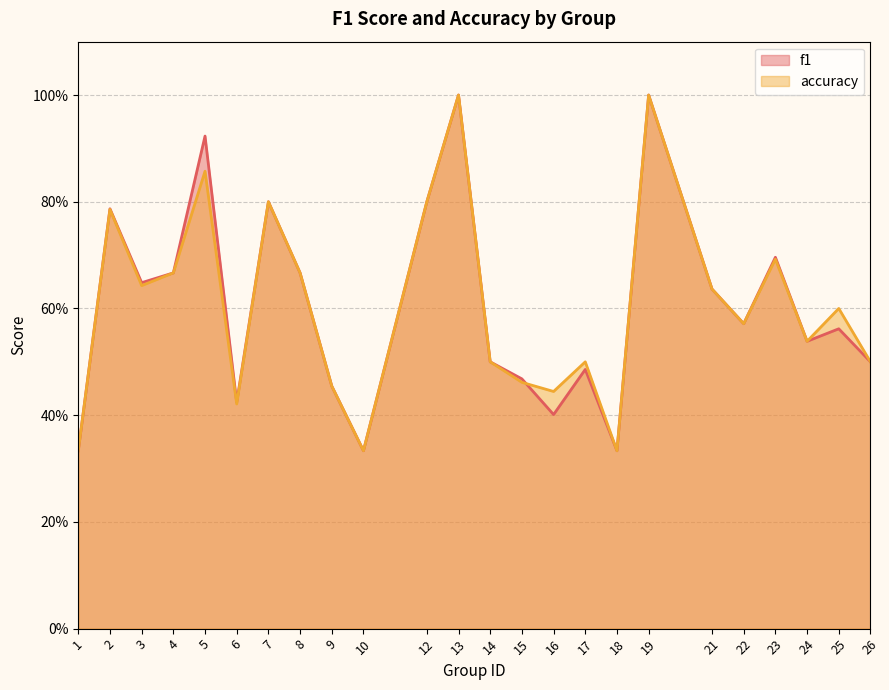

Reading left to right, transcribe all the data shown in this chart.

f1: 1=0.3	2=0.8	3=0.6	4=0.7	5=0.9	6=0.4	7=0.8	8=0.7	9=0.5	10=0.3	12=0.8	13=1.0	14=0.5	15=0.5	16=0.4	17=0.5	18=0.3	19=1.0	21=0.6	22=0.6	23=0.7	24=0.5	25=0.6	26=0.5
accuracy: 1=0.3	2=0.8	3=0.6	4=0.7	5=0.9	6=0.4	7=0.8	8=0.7	9=0.5	10=0.3	12=0.8	13=1.0	14=0.5	15=0.5	16=0.4	17=0.5	18=0.3	19=1.0	21=0.6	22=0.6	23=0.7	24=0.5	25=0.6	26=0.5